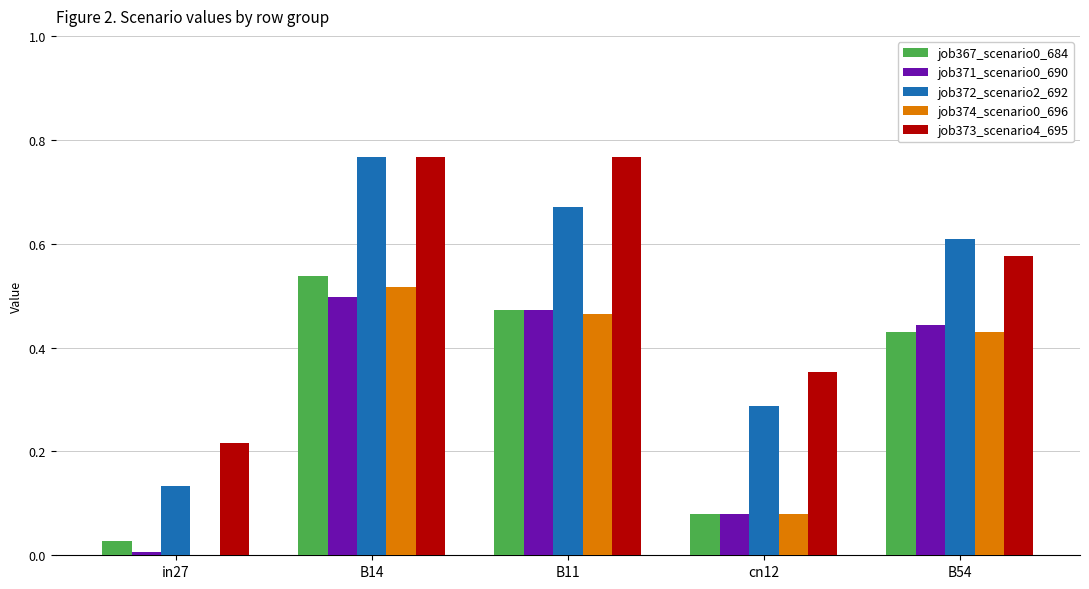

What is the sum of all job367_scenario0_684 values?

1.5